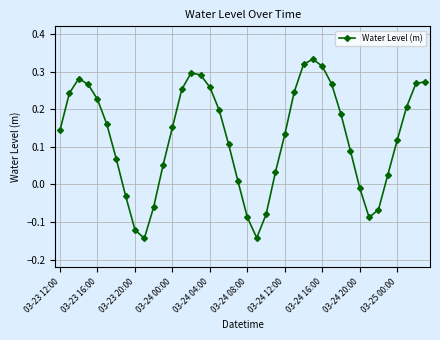

What is the difference between the maximum and minimum values?

0.5